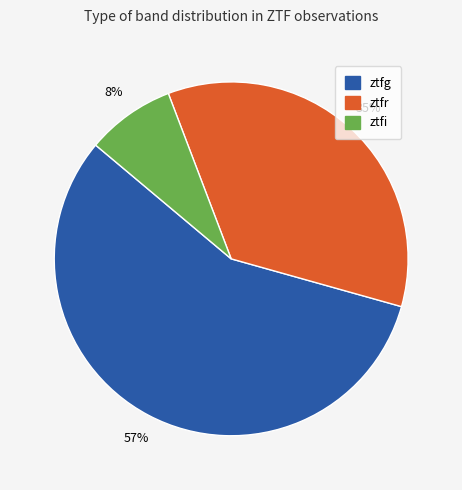

Which category has the biggest portion of the pie?

ztfg